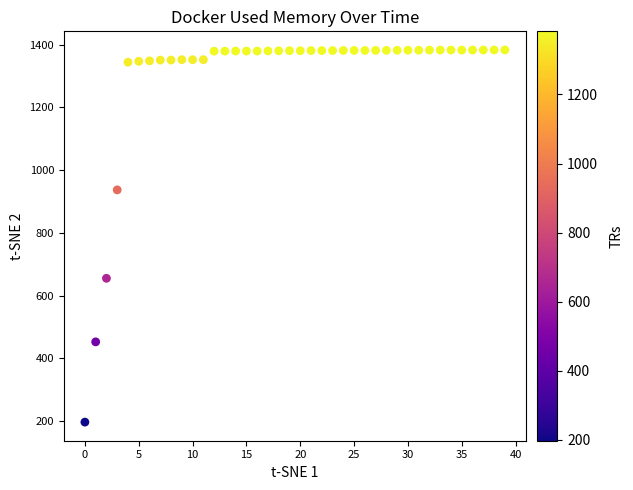

What is the range of Y values (max minus min)?

1185.6